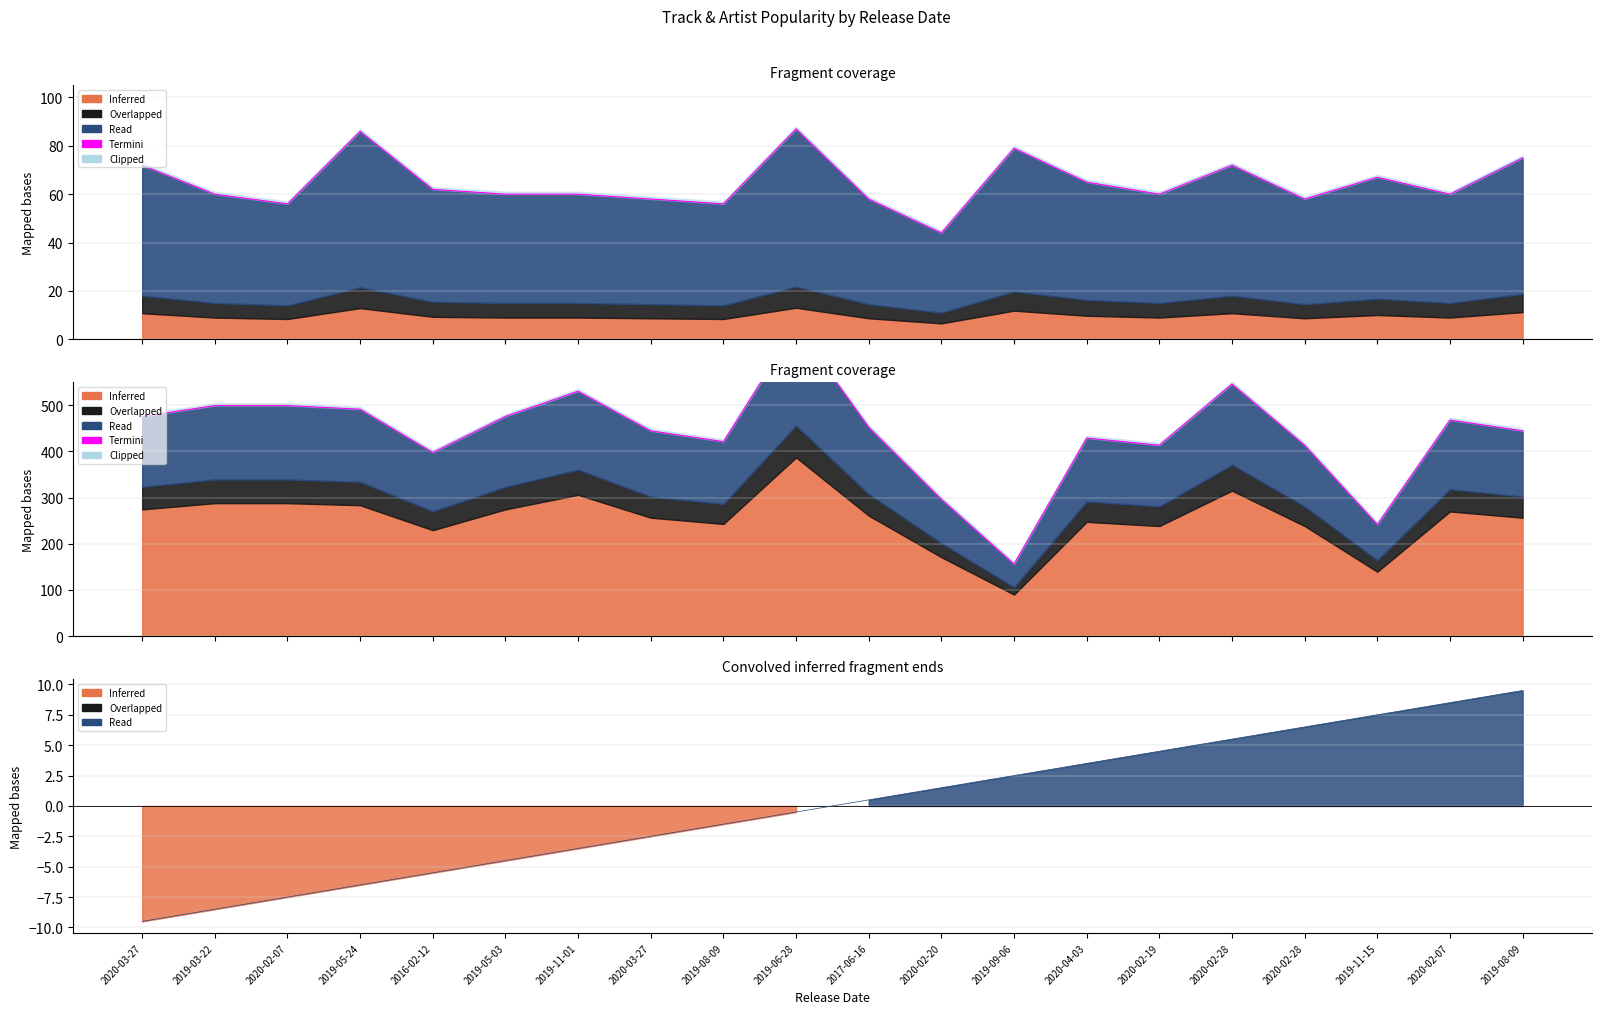

What is the value of the Termini point at the 10th from the left?

670.8